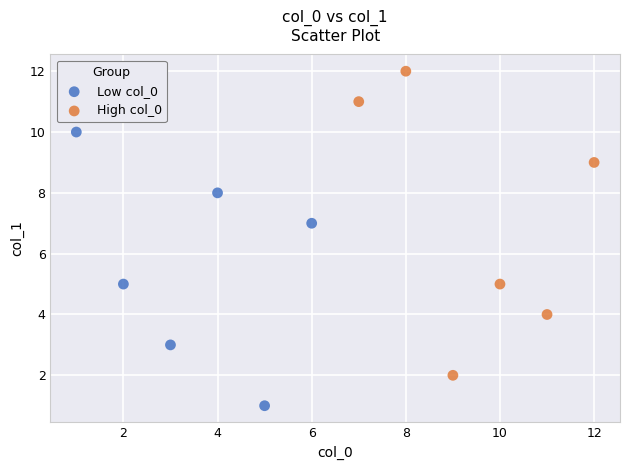

Which series contains the lowest Y value?

Low col_0